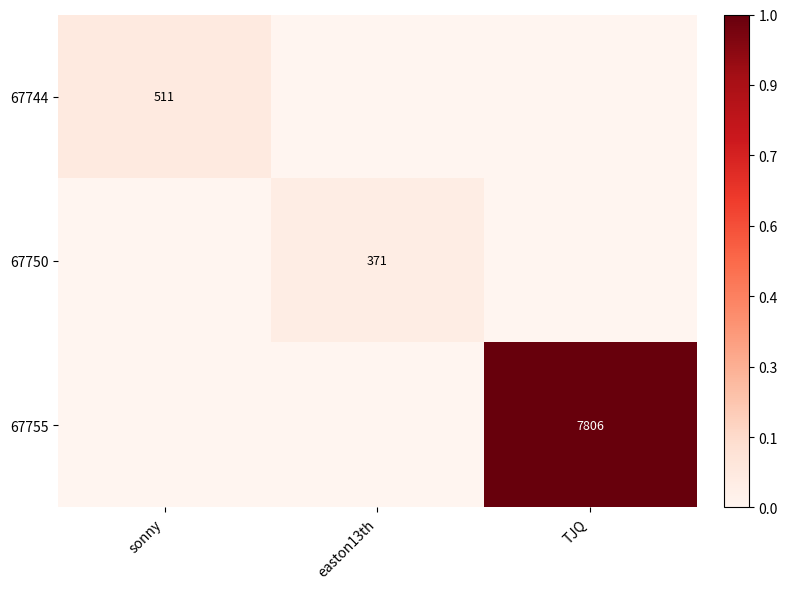

Is it true that 67750 equals 660 at easton13th?

False